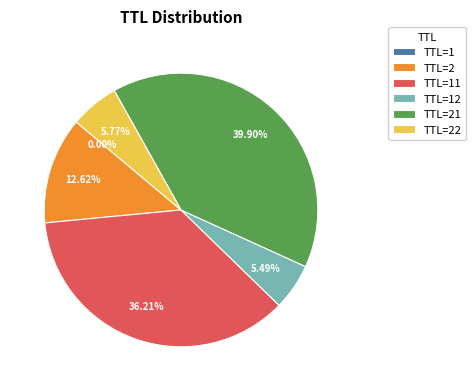

Does any single category account for the majority?

No